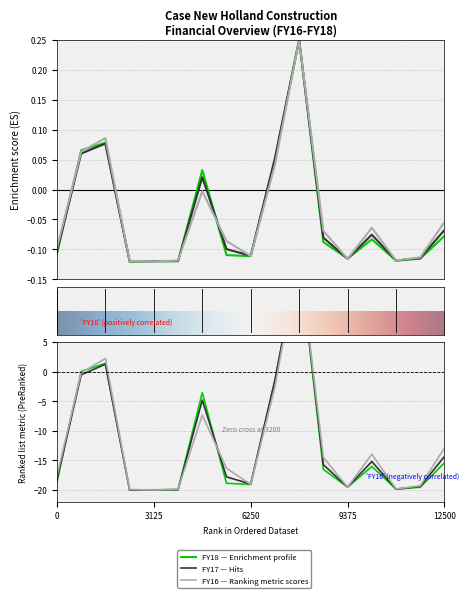

How many negative values does the FY17 (311216) series have?

12